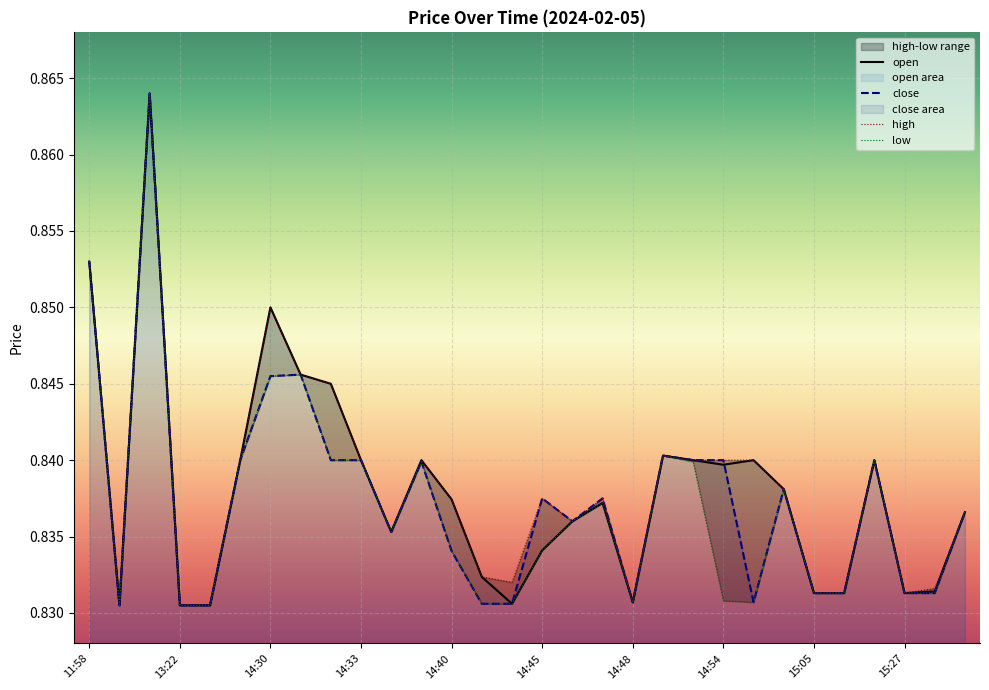

How many low values are between 0 and 1?

30